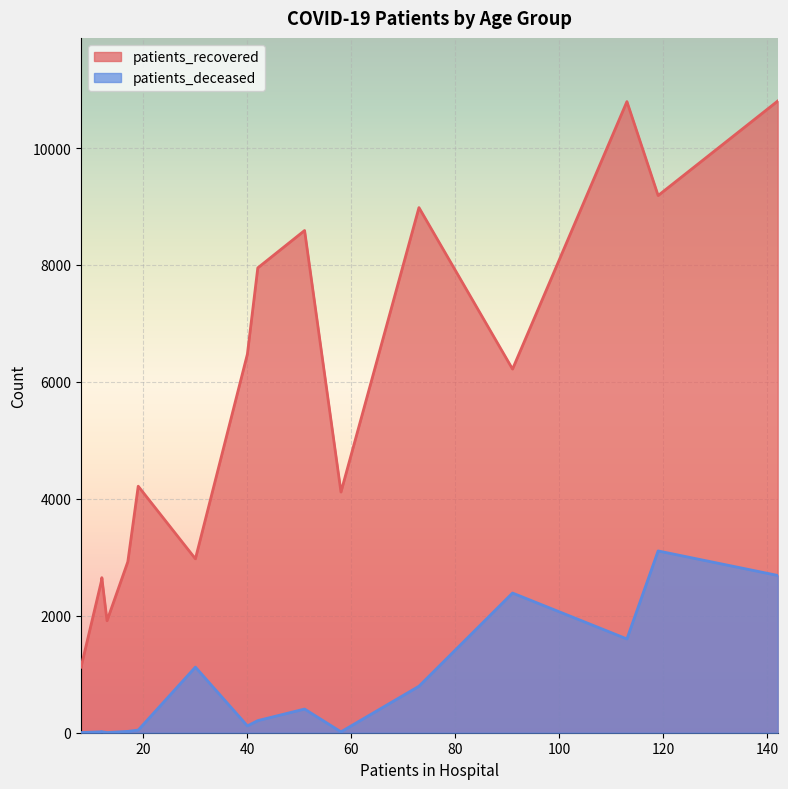

The value of patients_recovered at 65 - 69 is 8981. True or false?

True